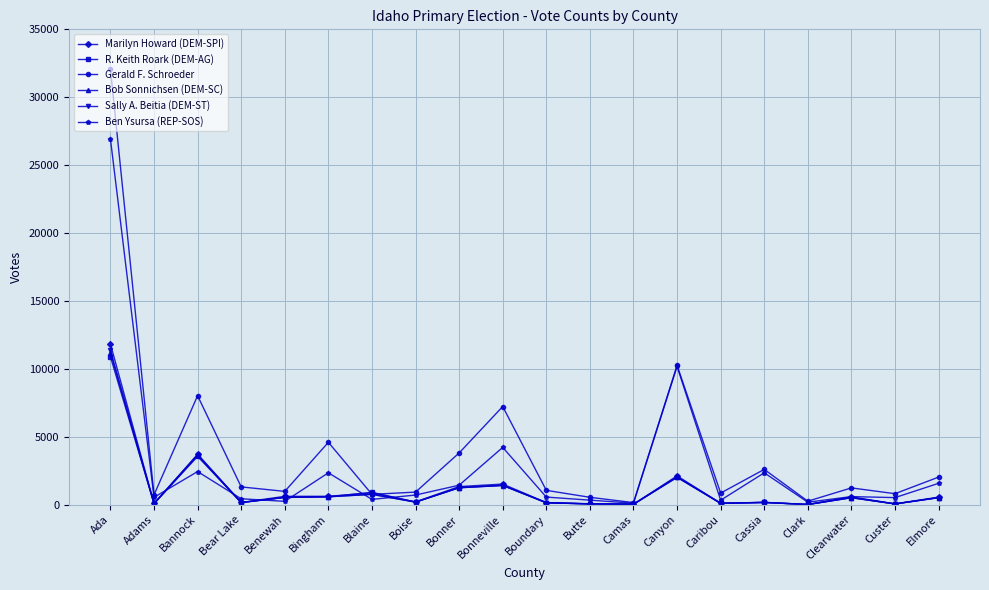

What is the label of the 13th point from the right?

Boise